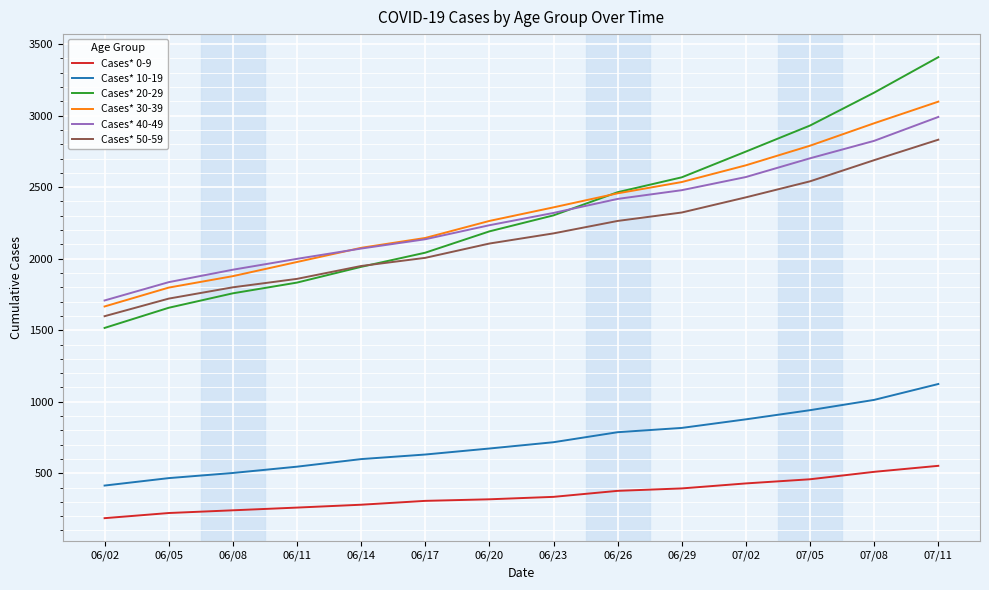

How many lines are shown in the chart?

6